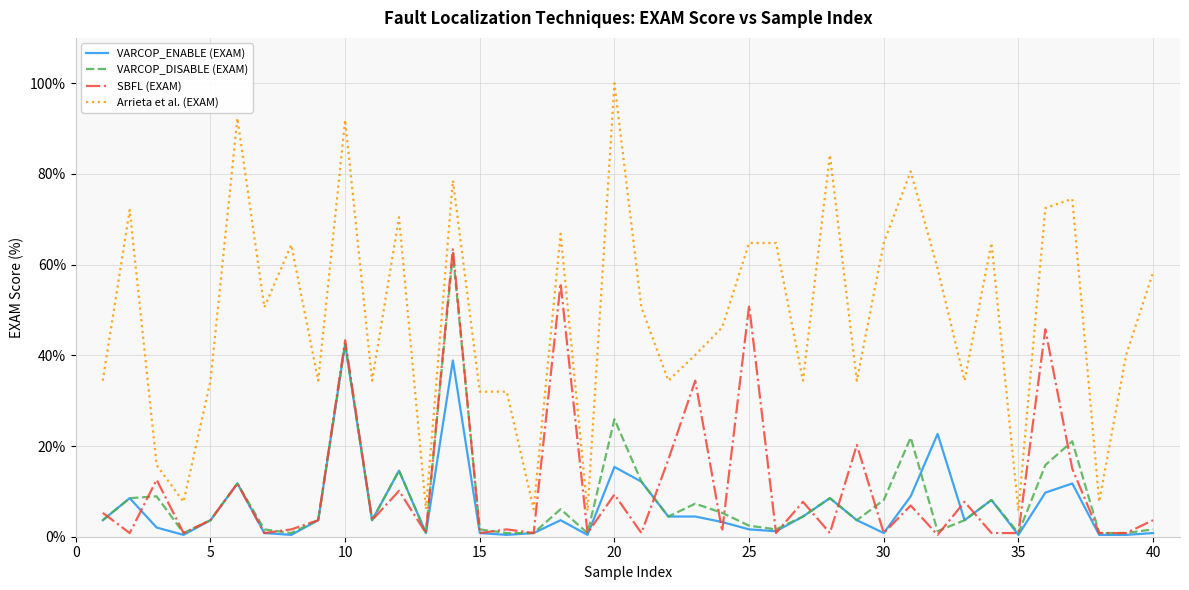

True or false: Arrieta et al. (EXAM) and VARCOP_ENABLE (EXAM) cross at least once.

False